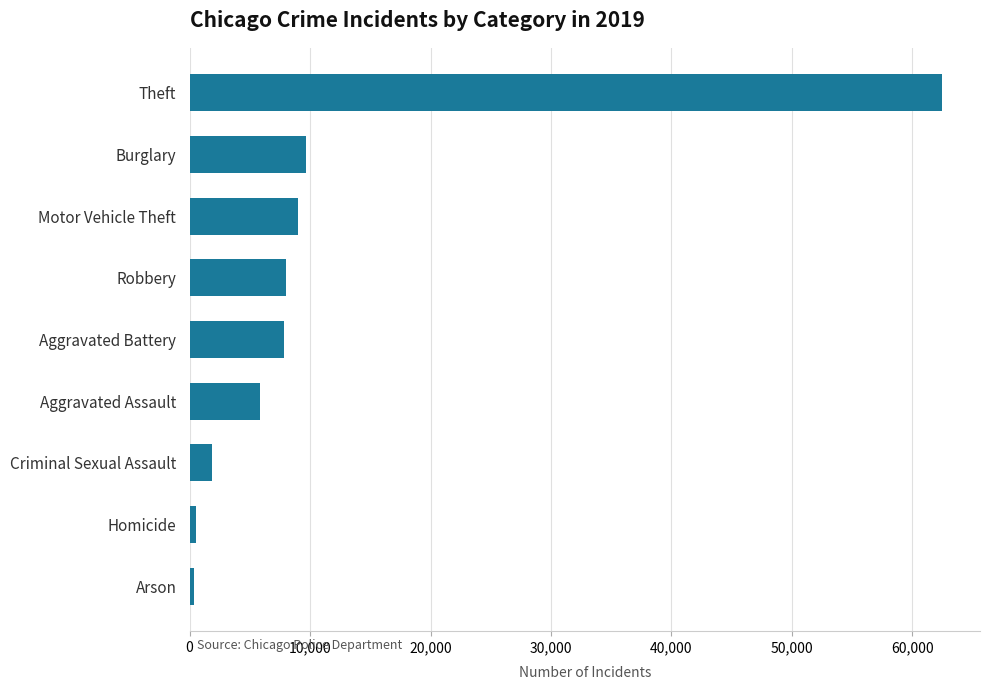

The chart shows a value of 5841 at Aggravated Assault. True or false?

True